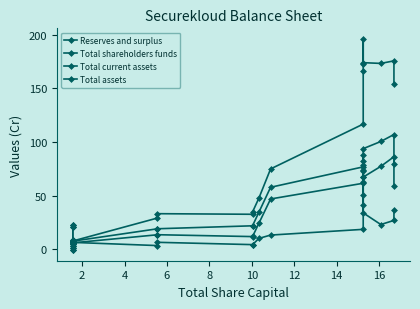

What is the difference between the maximum and minimum values in the Reserves and surplus series?

87.0